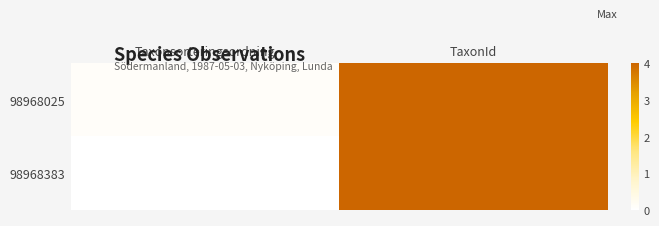

Which has a higher value, Taxonsorteringsordning or TaxonId?

TaxonId